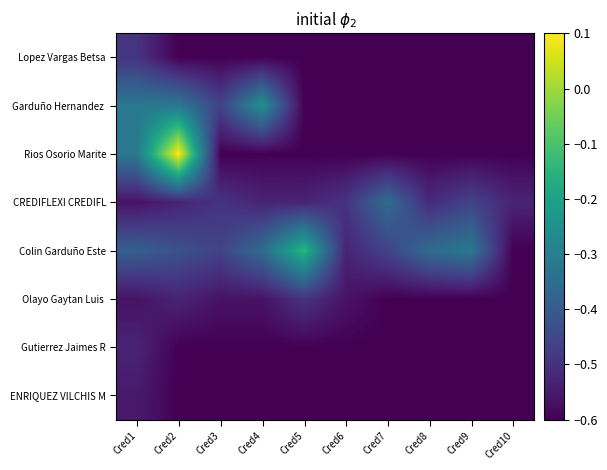

Between Cred5 and Cred3, which is larger?

Cred5